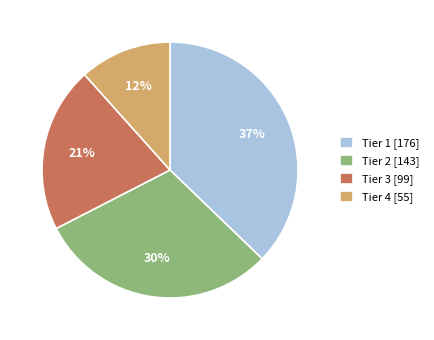

What is the ratio of the value at Tier 2 [143] to the value at Tier 3 [99]?

1.4